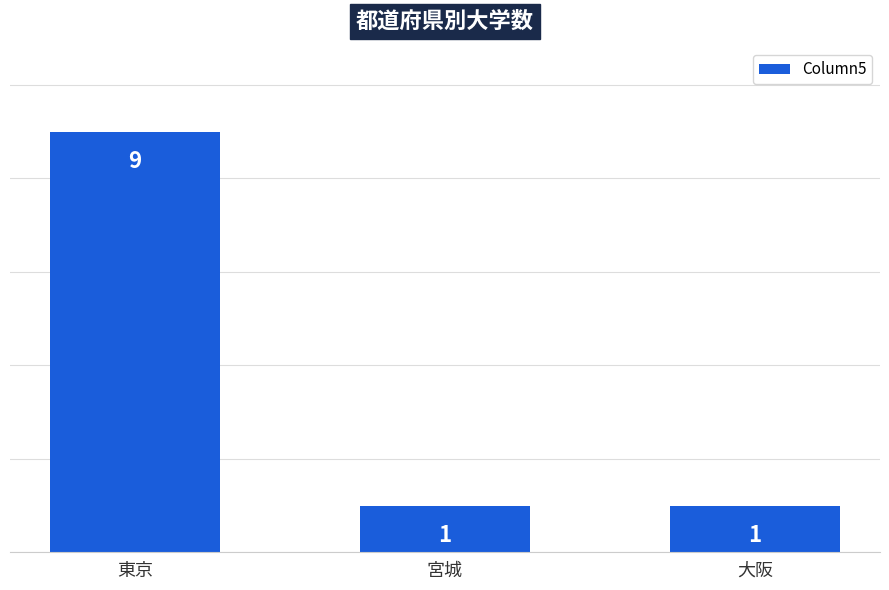

True or false: the data shows 1 at 大阪.

True